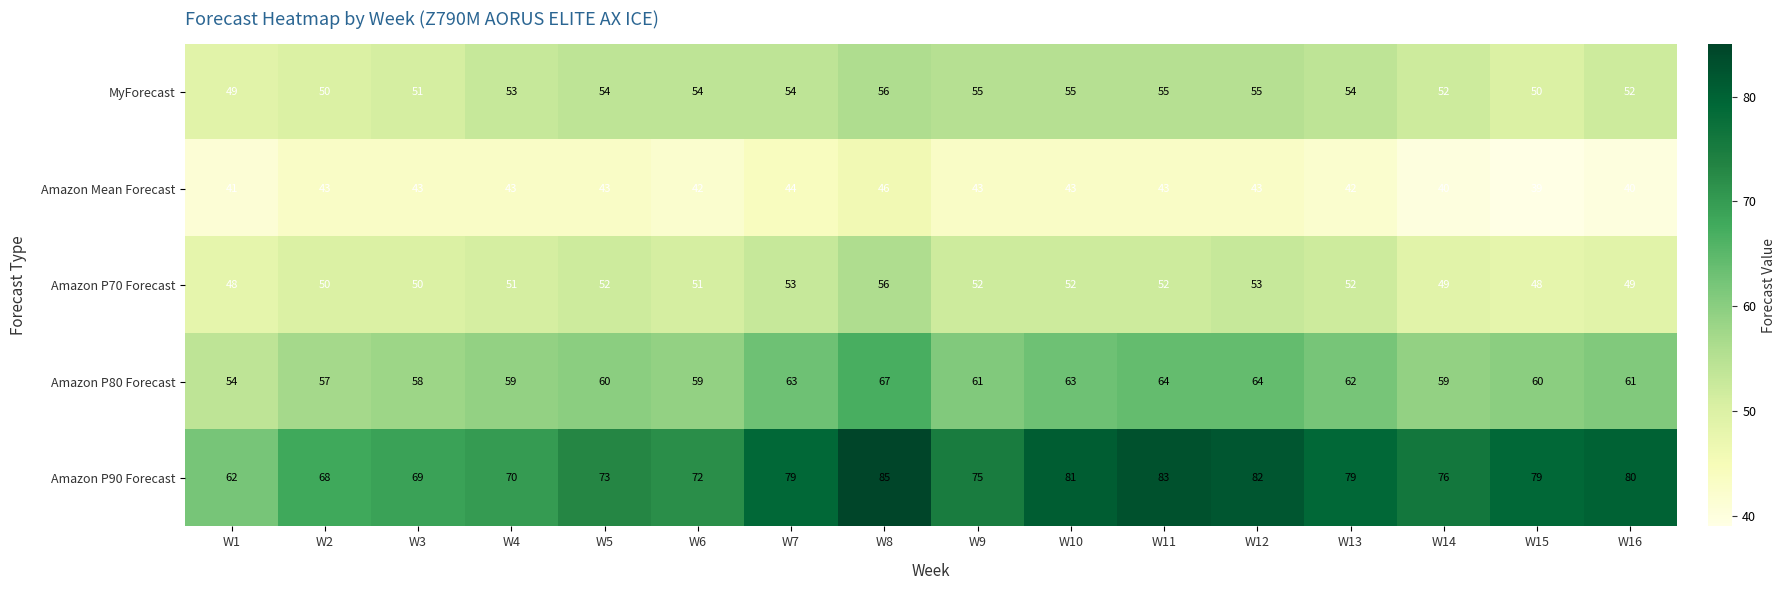

Which series has the largest range (max minus min)?

Amazon P90 Forecast